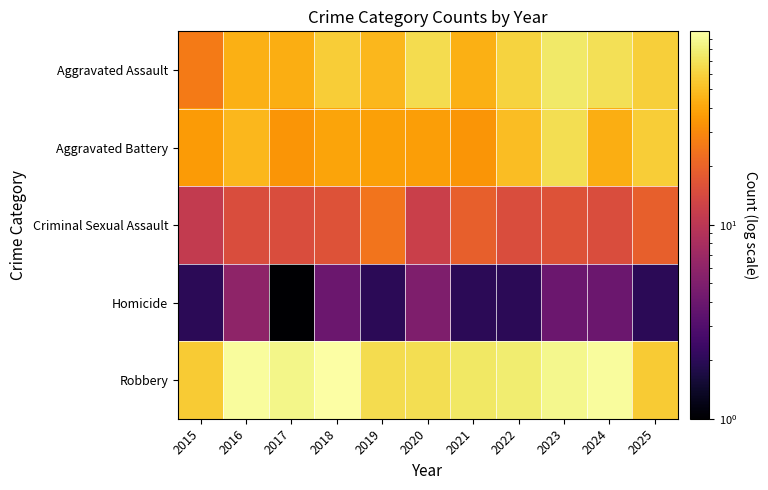

What is the maximum value shown in the chart?

99